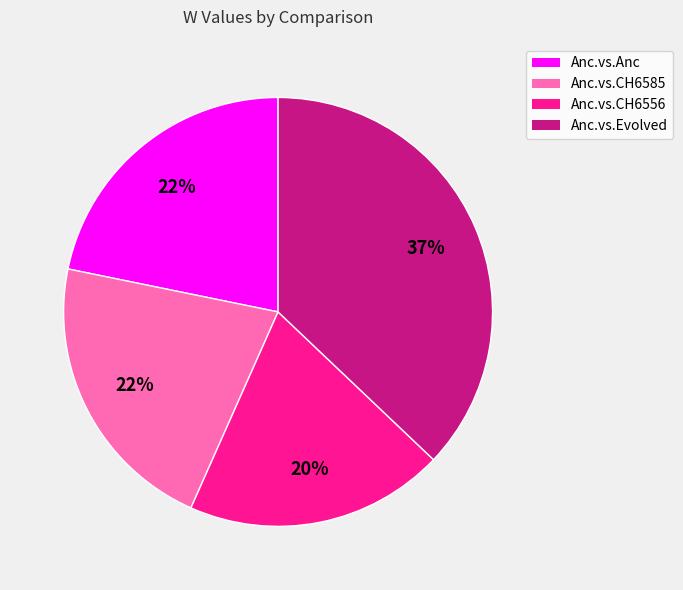

Between Anc.vs.Evolved and Anc.vs.CH6556, which is larger?

Anc.vs.Evolved